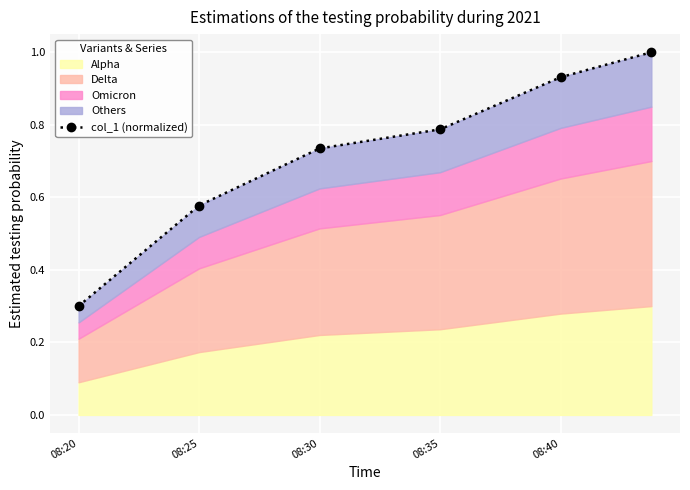

What is the greatest value displayed?

1.0